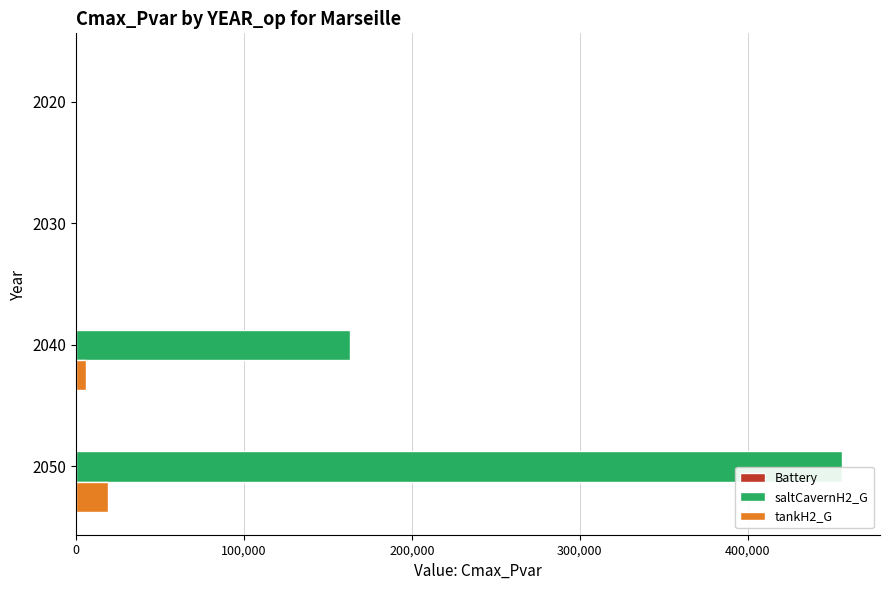

What is the highest value of the saltCavernH2_G series?

456058.5